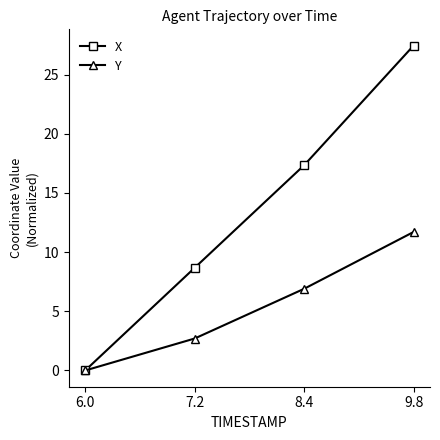

Read the X value at 8.4.

17.3